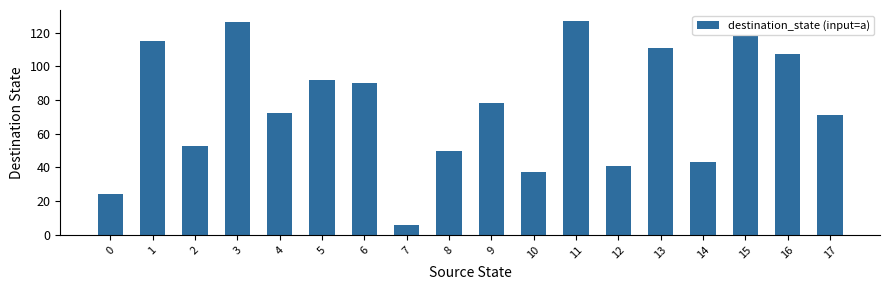

What is the sum of all values?

1361